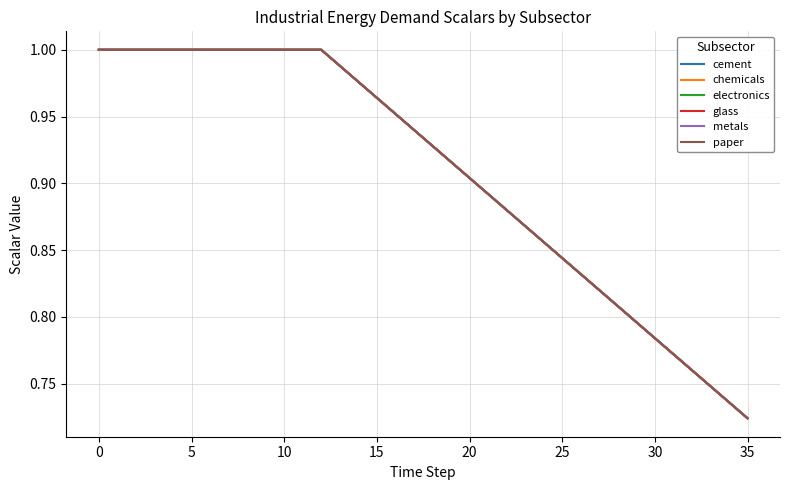

Which series has the largest total across all categories?

cement